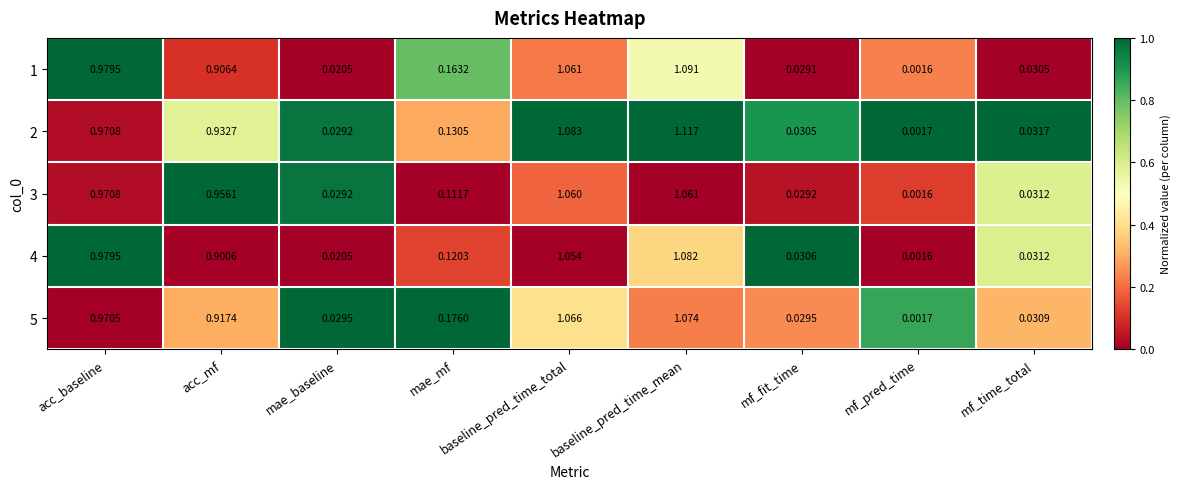

At how many categories does at least one series exceed 0?

9